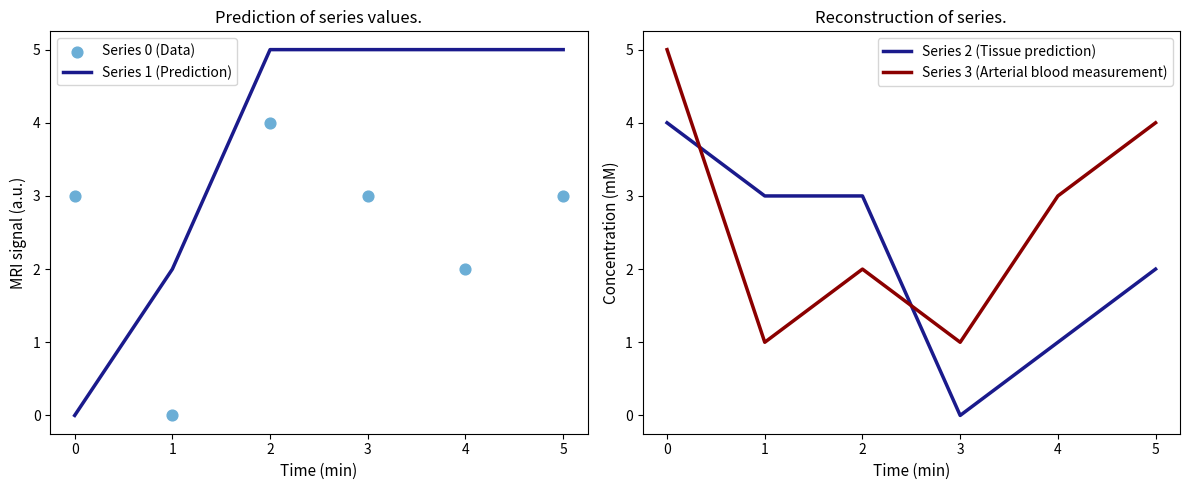

Which series contains the lowest Y value?

Series 1 (Prediction)